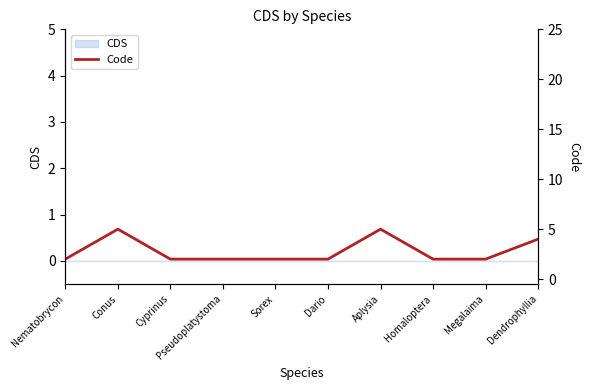

Reading left to right, extract all data points from this chart.

2	5	2	2	2	2	5	2	2	4